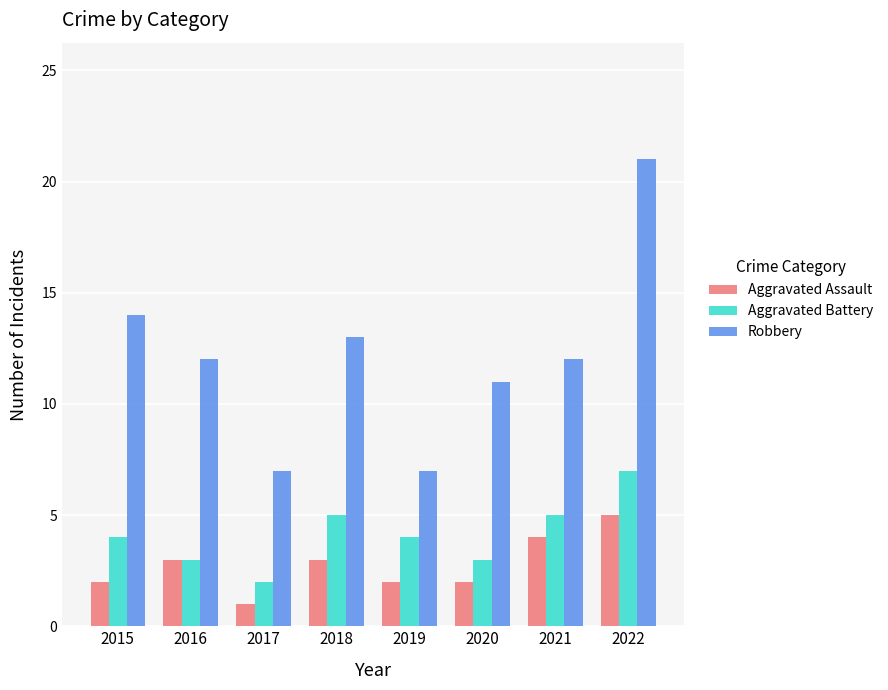

The Aggravated Assault series shows 0 at 2017. True or false?

False